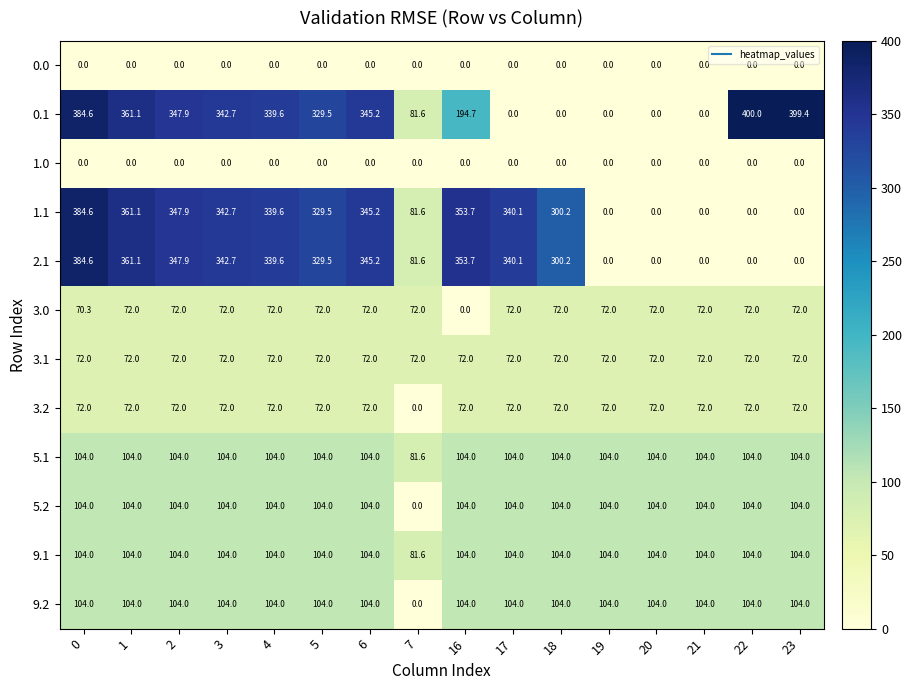

The value of 3.0 at 4 is 38.3. True or false?

False